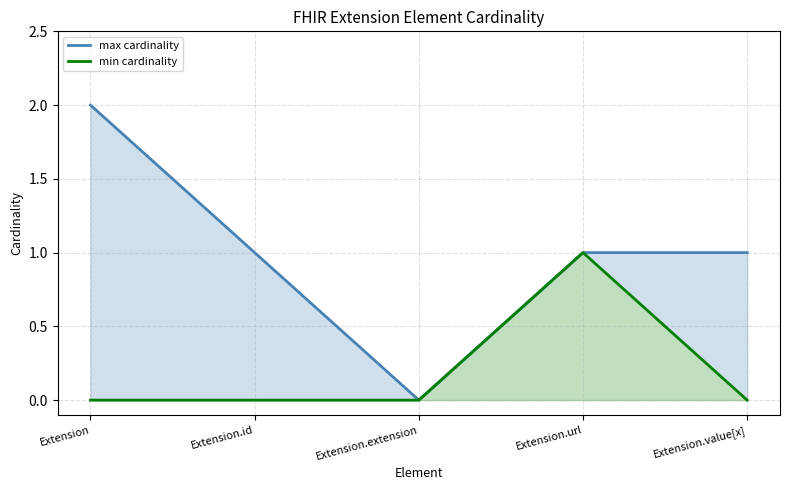

How many values in the min cardinality series exceed 0?

1